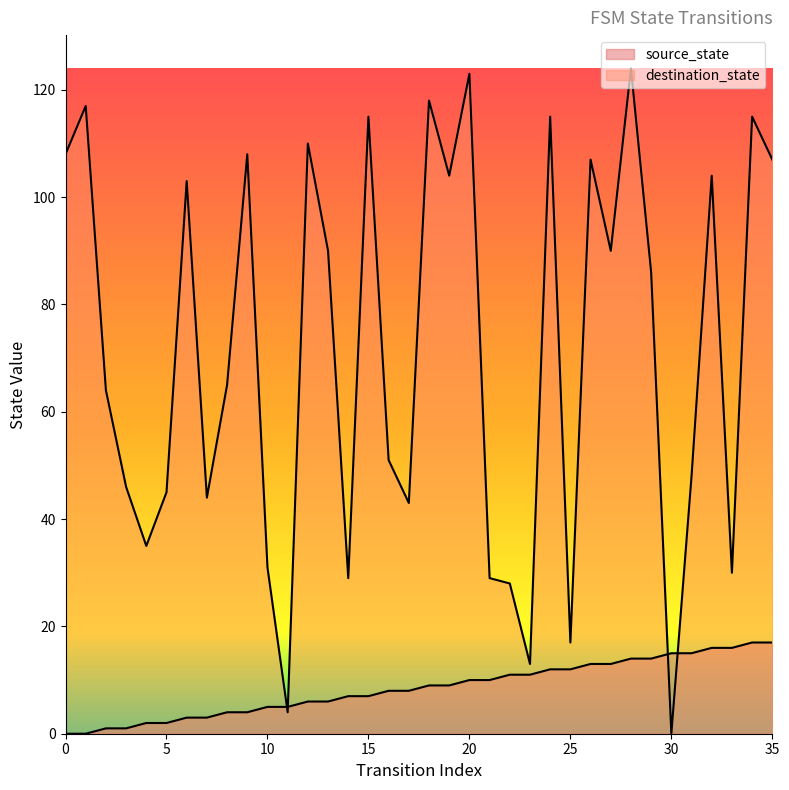

Between 3 and 33, which is larger?

33